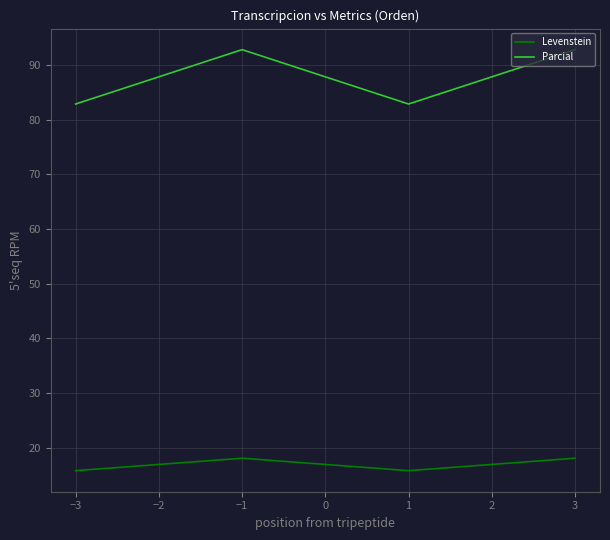

What is the spread (max minus min) of values at −1?

74.7